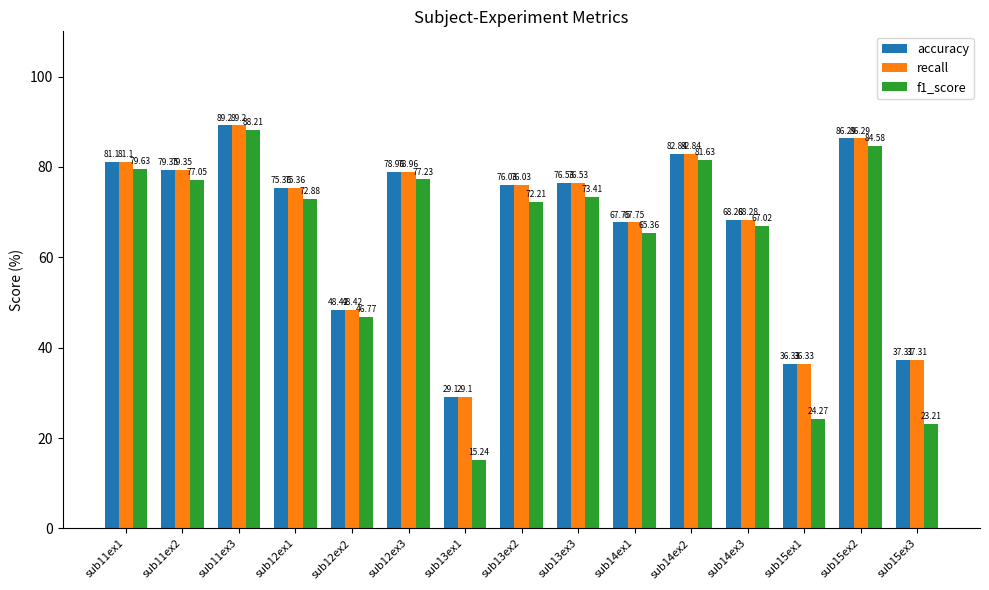

Is the value of recall at sub13ex3 greater than the value of accuracy at sub15ex2?

No